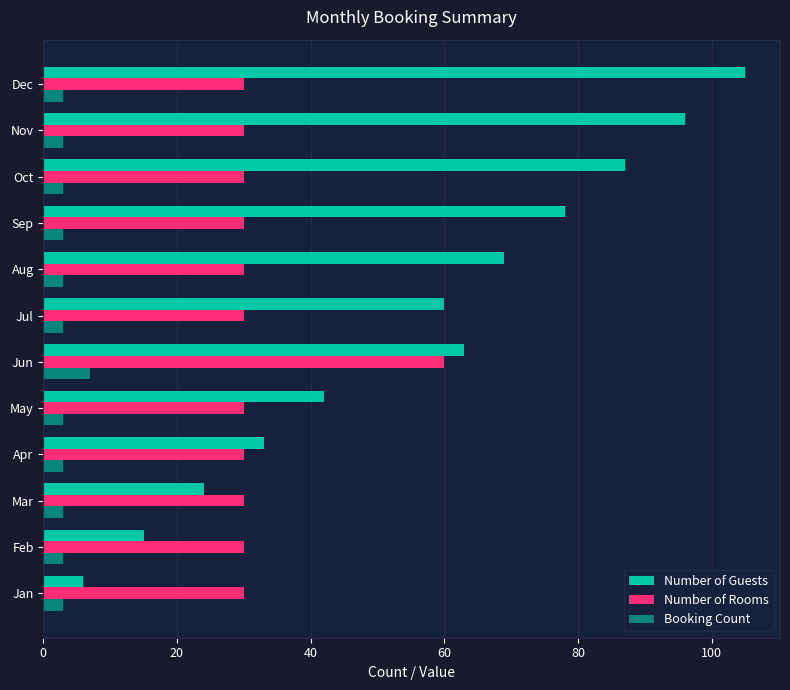

How many data points does each series have?

12